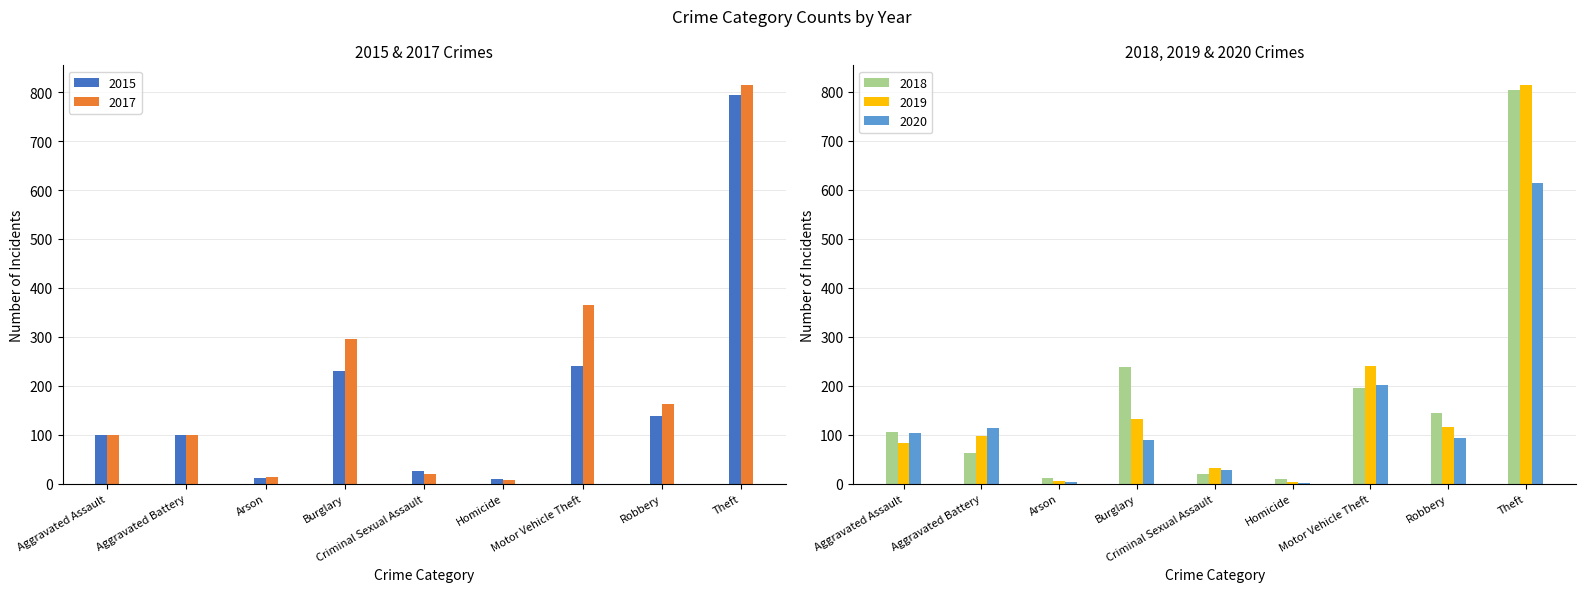

The 2015 series shows 58 at Aggravated Battery. True or false?

False